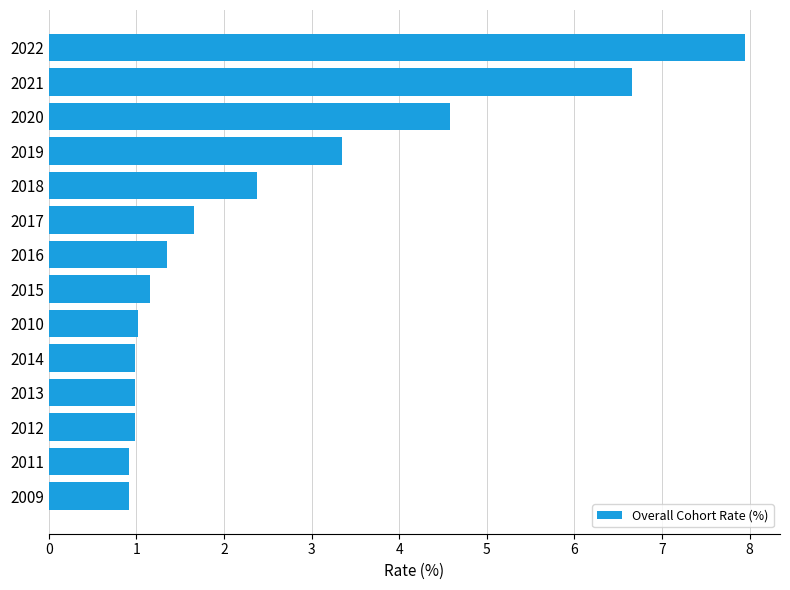

What is the greatest value displayed?

8.0